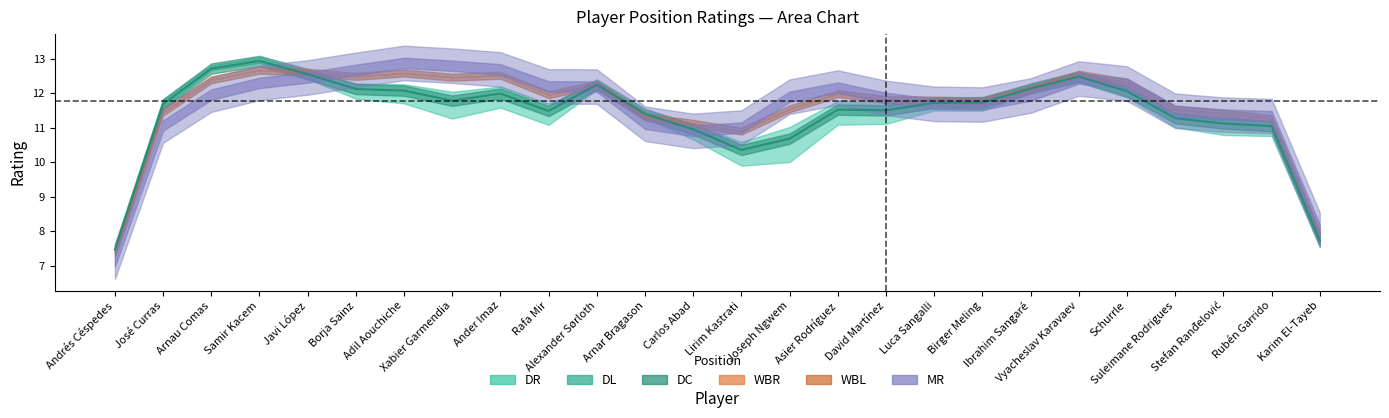

Reading right to left, extract all data points from this chart.

7.7	11.0	11.1	11.3	12.1	12.5	12.1	11.7	11.7	11.5	11.5	10.7	10.4	11.0	11.4	12.2	11.5	12.0	11.8	12.1	12.1	12.5	12.9	12.7	11.7	7.5